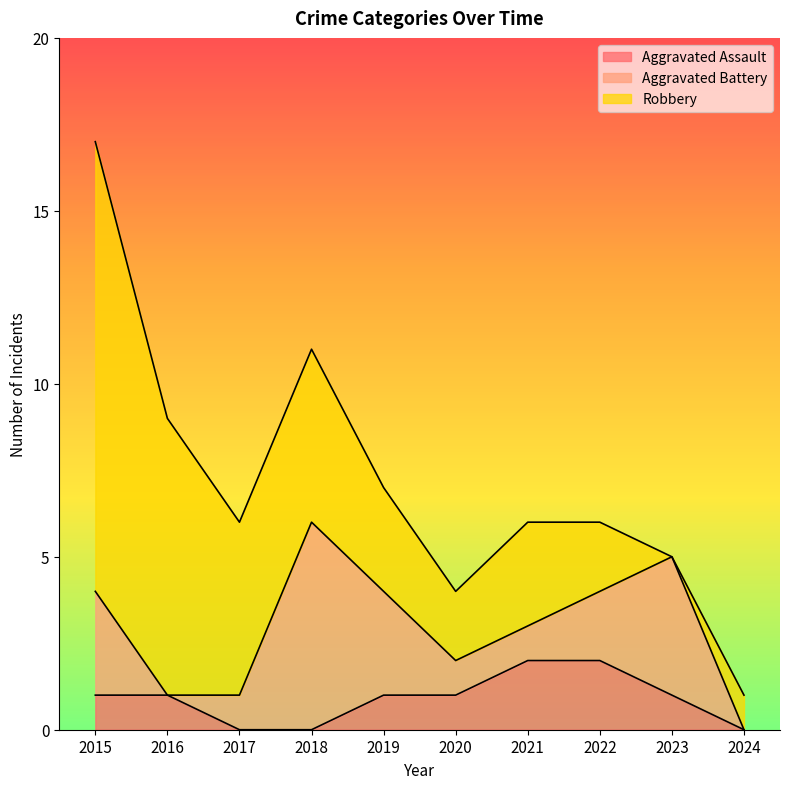

Where is the first local maximum for Aggravated Battery?

2018